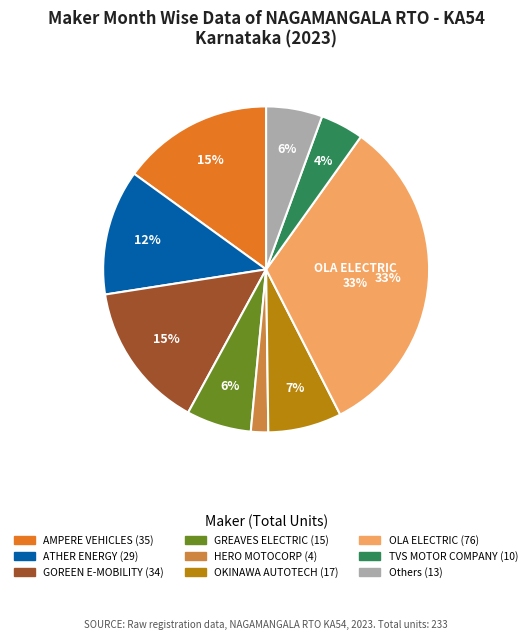

To the nearest percent, what is the average slice percentage?

11%